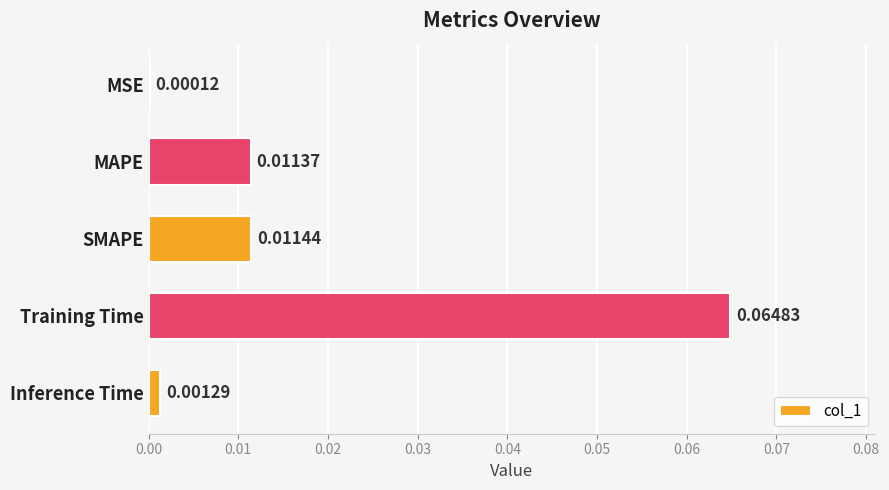

Are the bars horizontal?

Yes